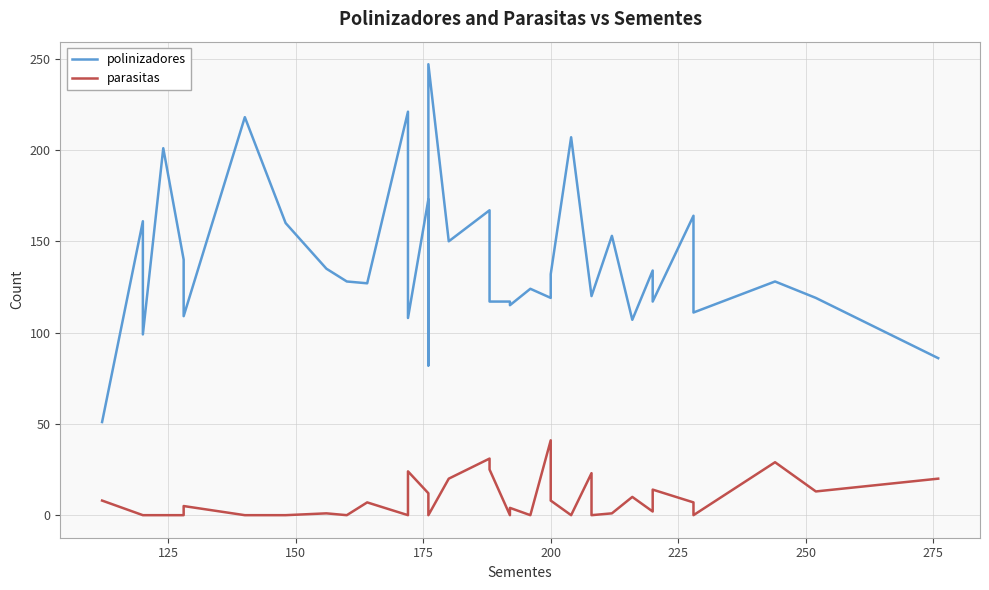

Count the number of categories in the chart.

36